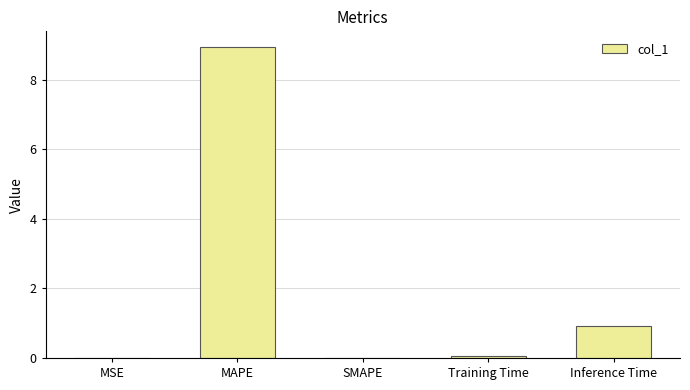

What is the sum of the values at Inference Time and SMAPE?

0.9